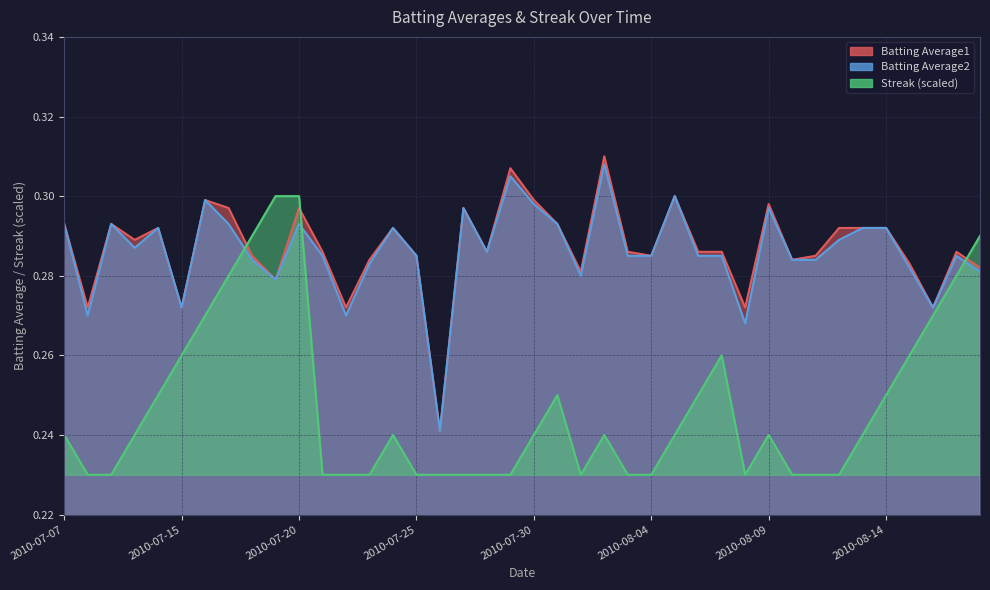

Rank the series at 2010-08-10 from highest to lowest value.

Batting Average1, Batting Average2, Streak